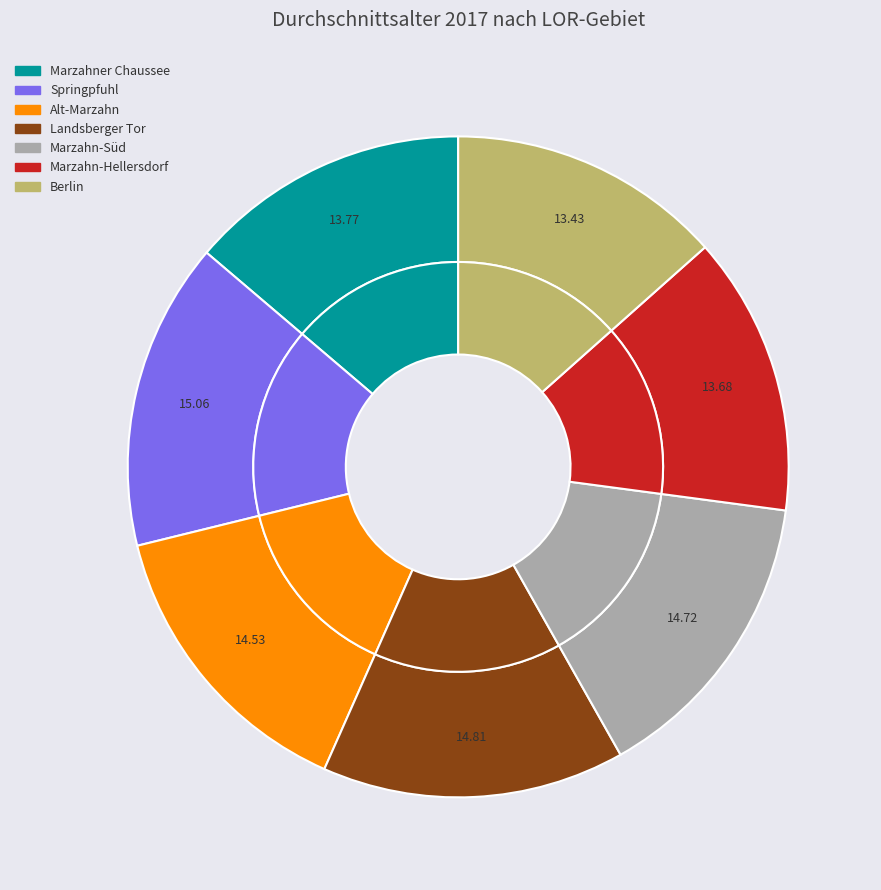

How many slices are in this pie chart?

7